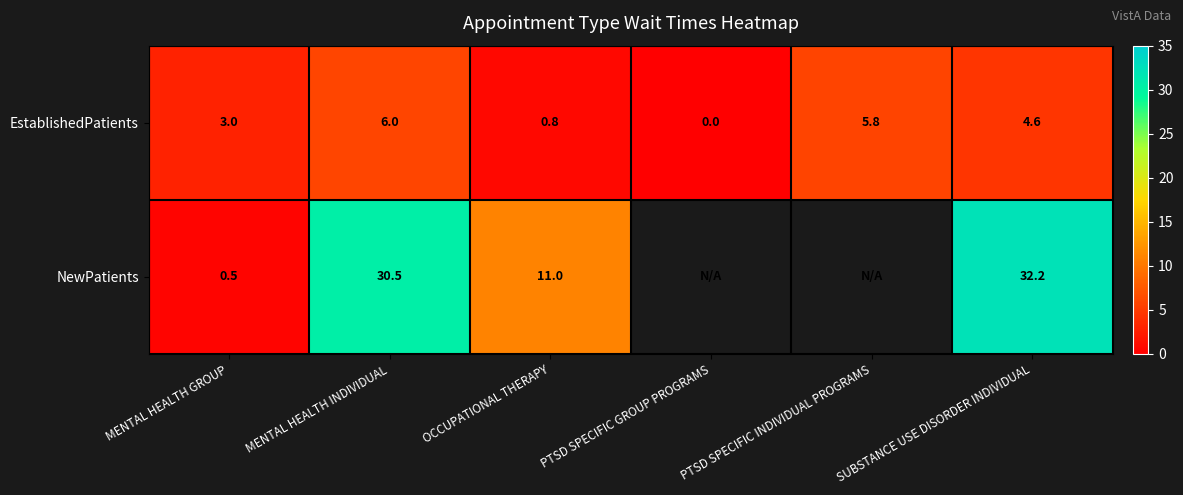

At how many categories does at least one series exceed 26?

2